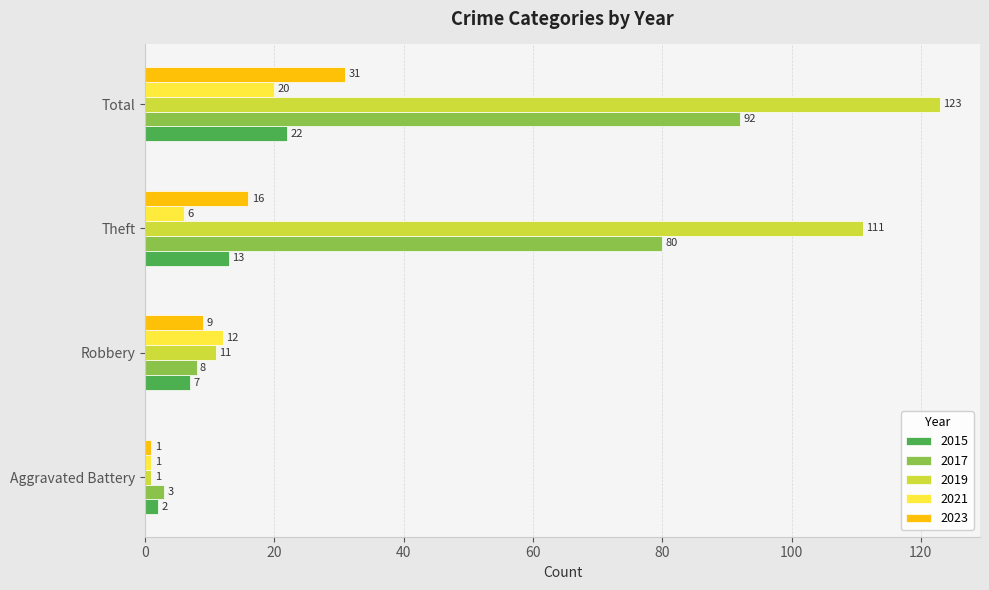

At which category is the sum across all series the highest?

Total